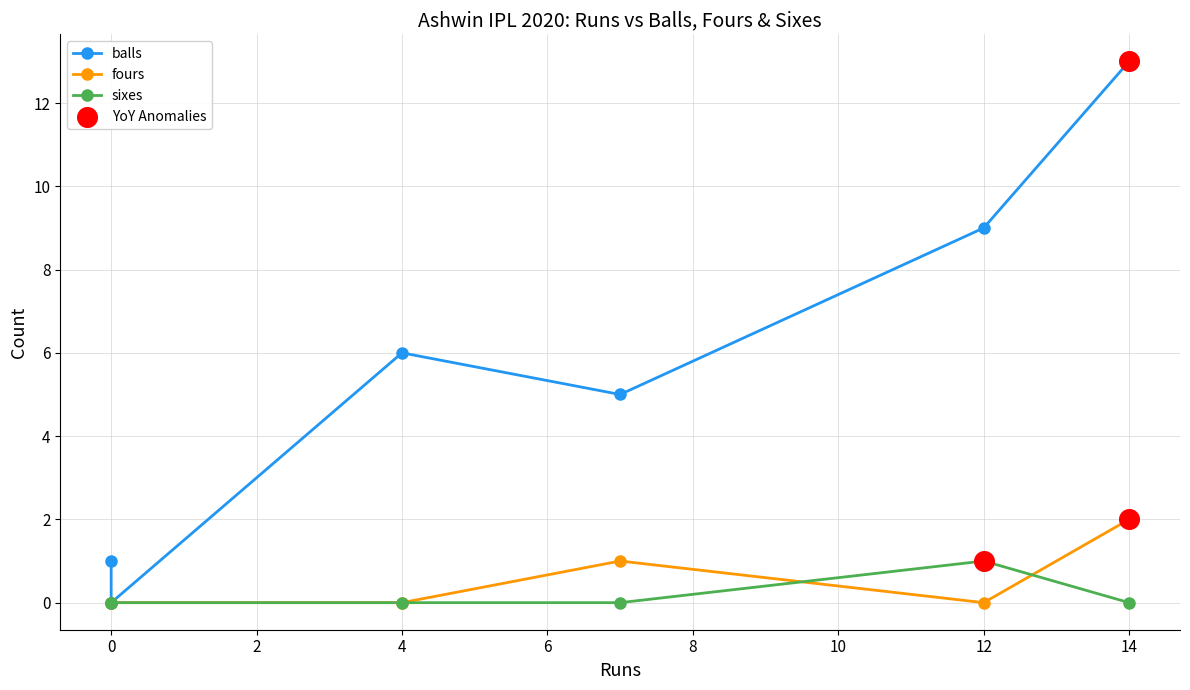

Is the value of balls at 14 greater than the value of fours at 0?

Yes